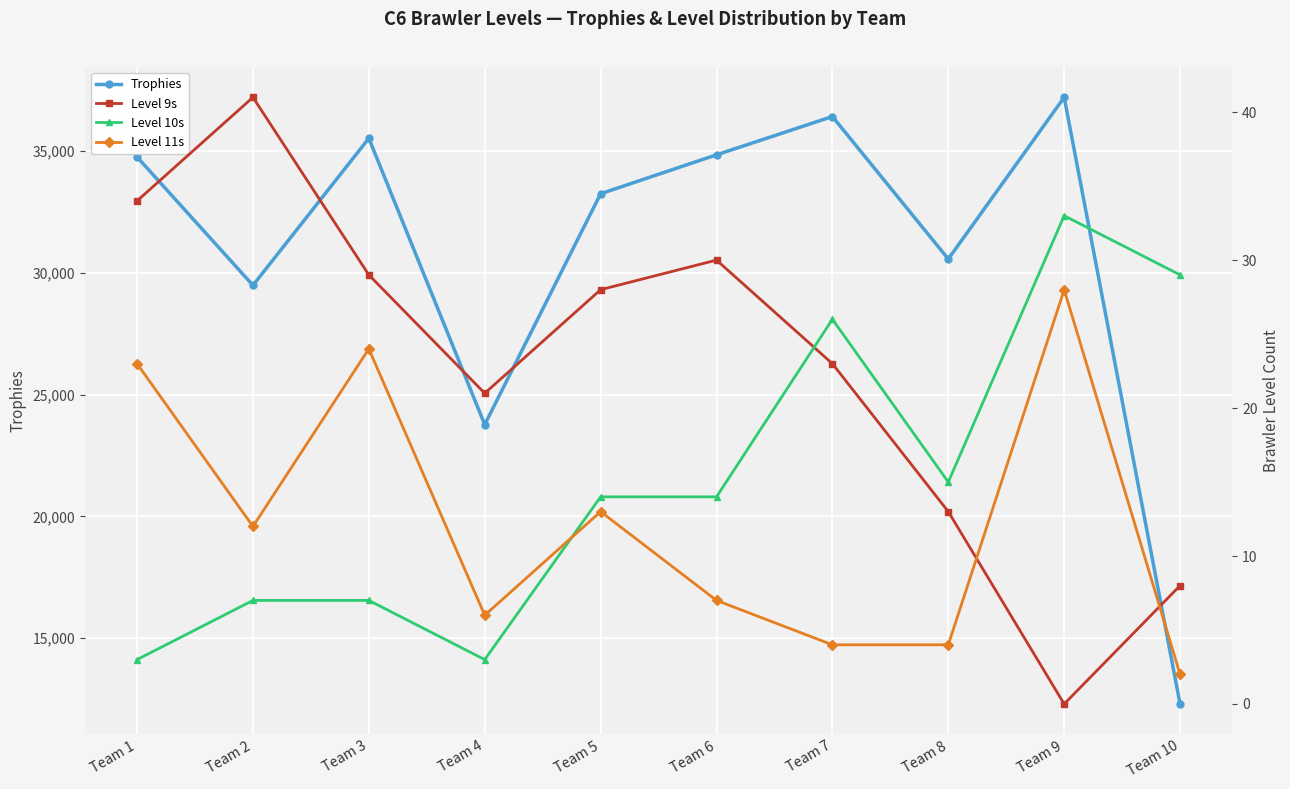

What is the difference between the Trophies values at Team 9 and Team 10?

24911